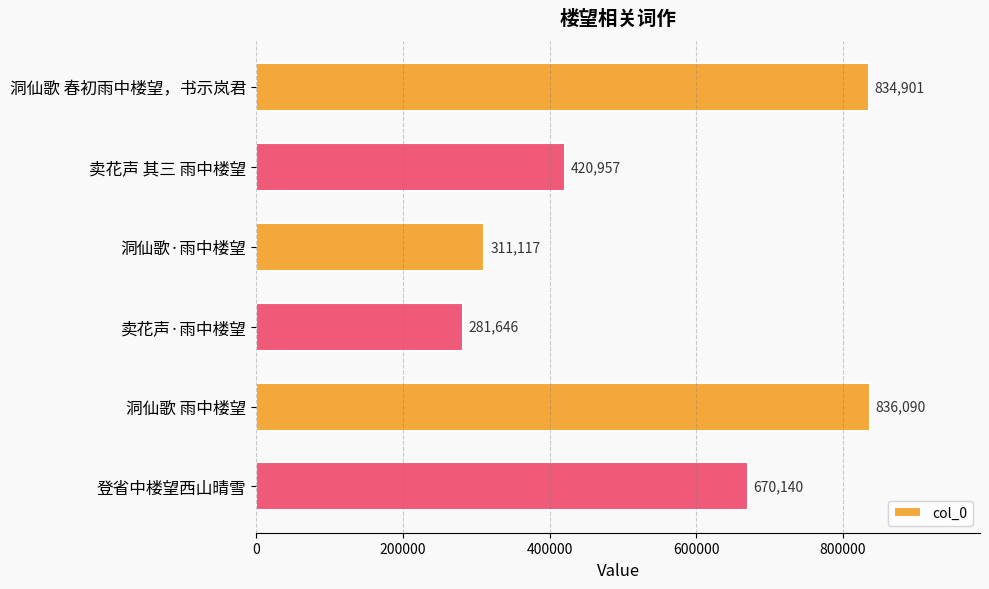

Which category has the highest value across all series?

洞仙歌 雨中楼望